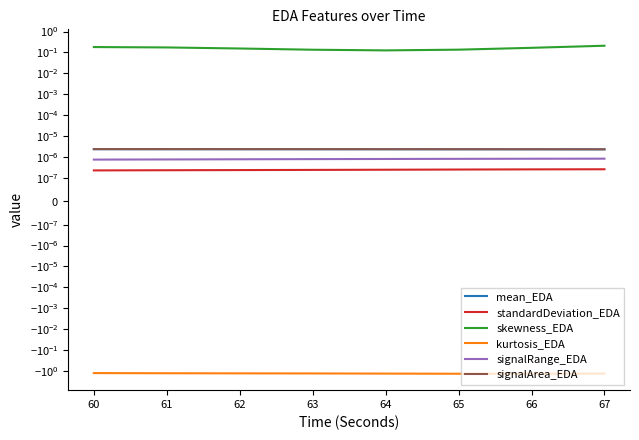

What is the maximum value shown in the chart?

0.2